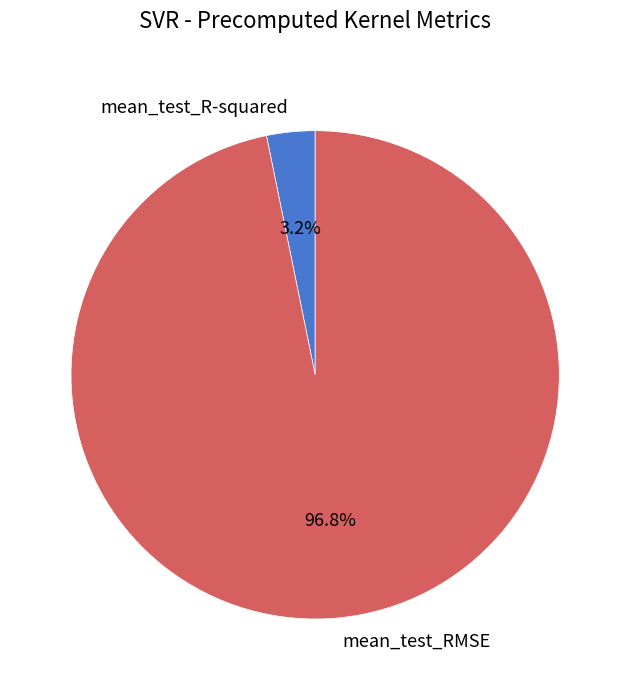

Which has a higher value, mean_test_RMSE or mean_test_R-squared?

mean_test_RMSE